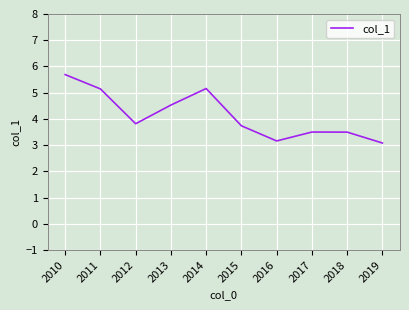

What is the smallest value displayed?

3.1